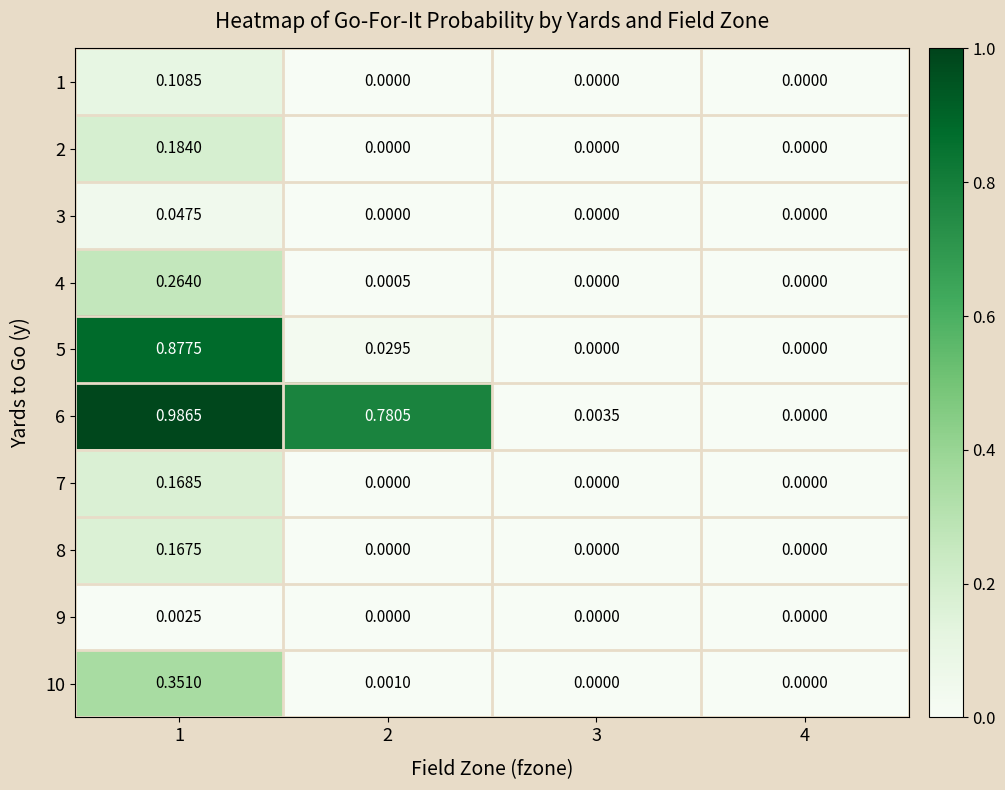

Is the value of 5 at 1 greater than the value of 10 at 2?

Yes